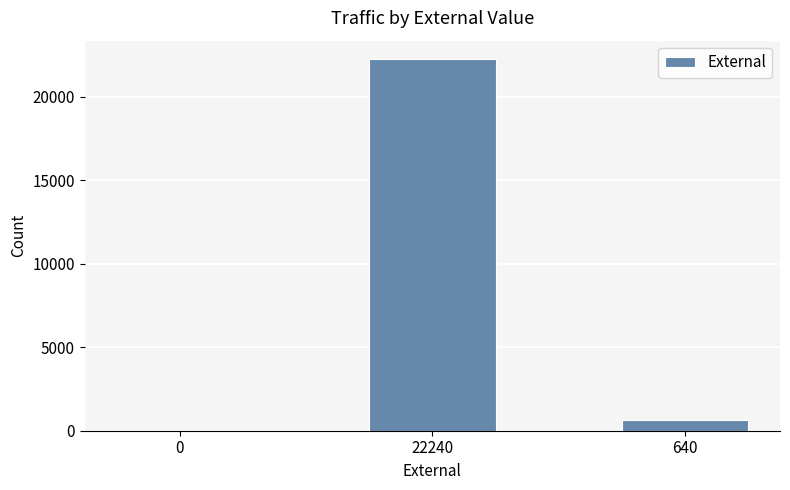

Reading right to left, list all the values displayed in this chart.

640=640	22240=22240	0=0